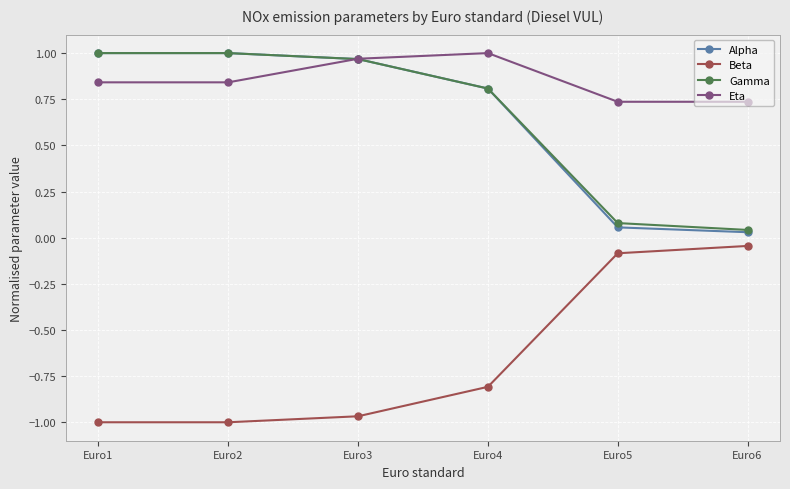

What is the spread (max minus min) of values at Euro1?

2.0